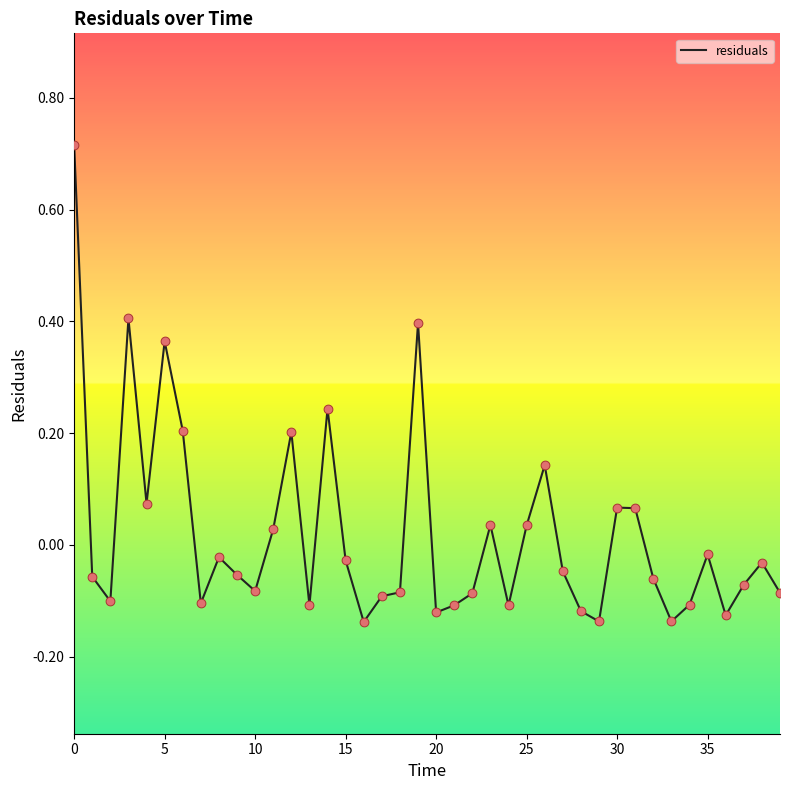

What is the difference between the maximum and minimum values?

0.9